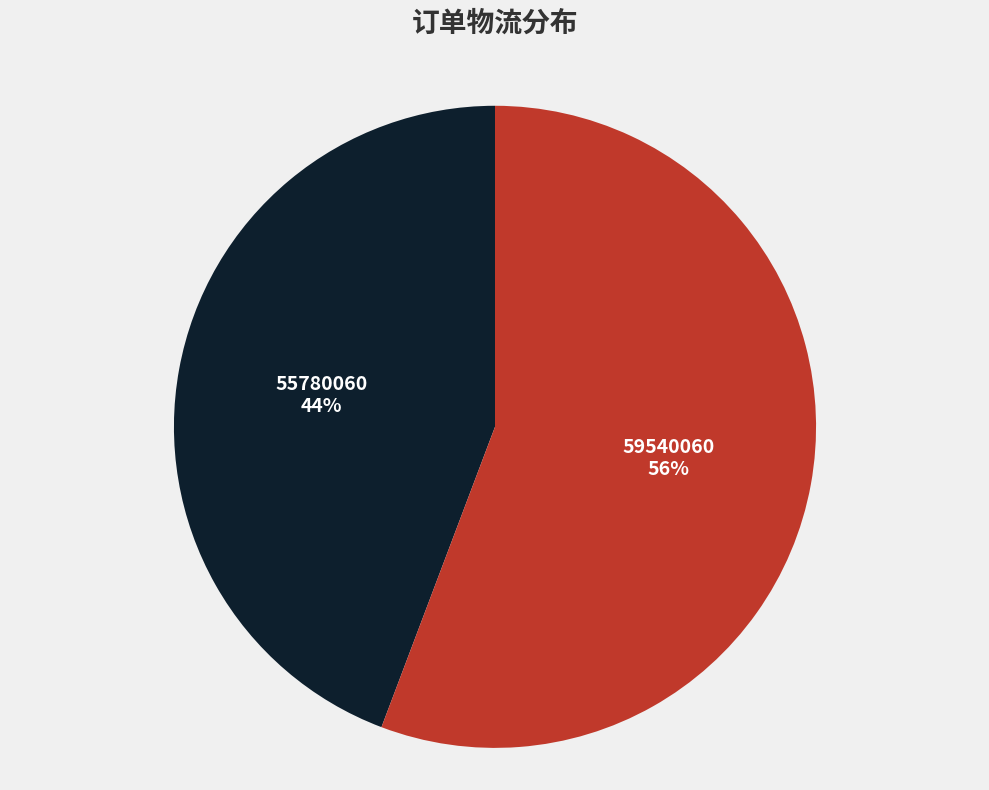

Combined, do 59540060 and 55780060 account for over 50%?

Yes